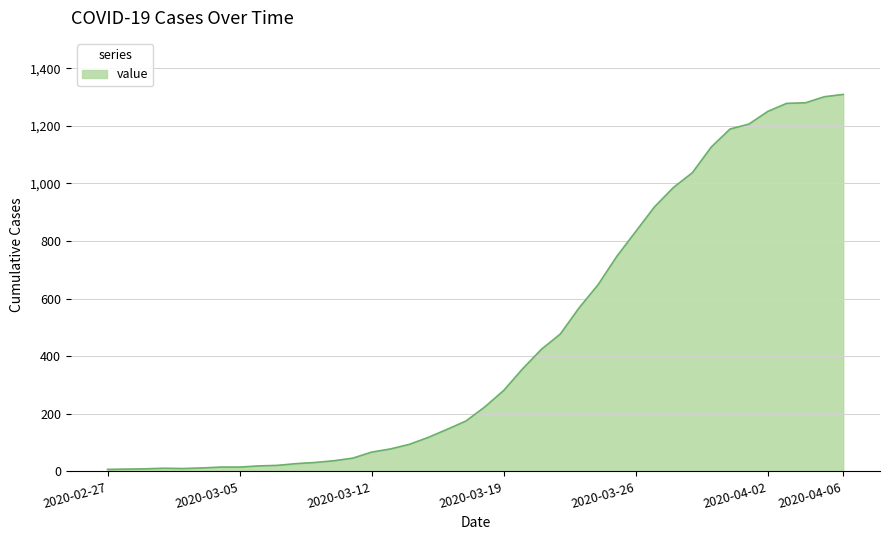

What is the difference between the maximum and minimum values?

1302